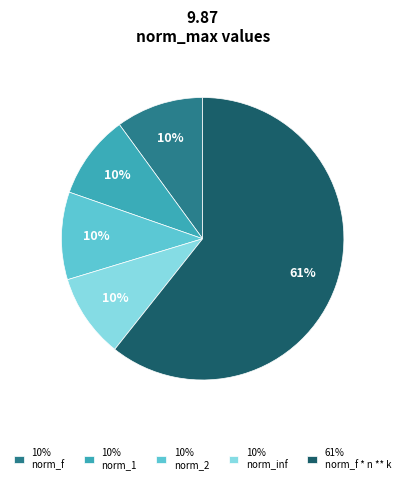

Is there a majority slice in this chart?

Yes